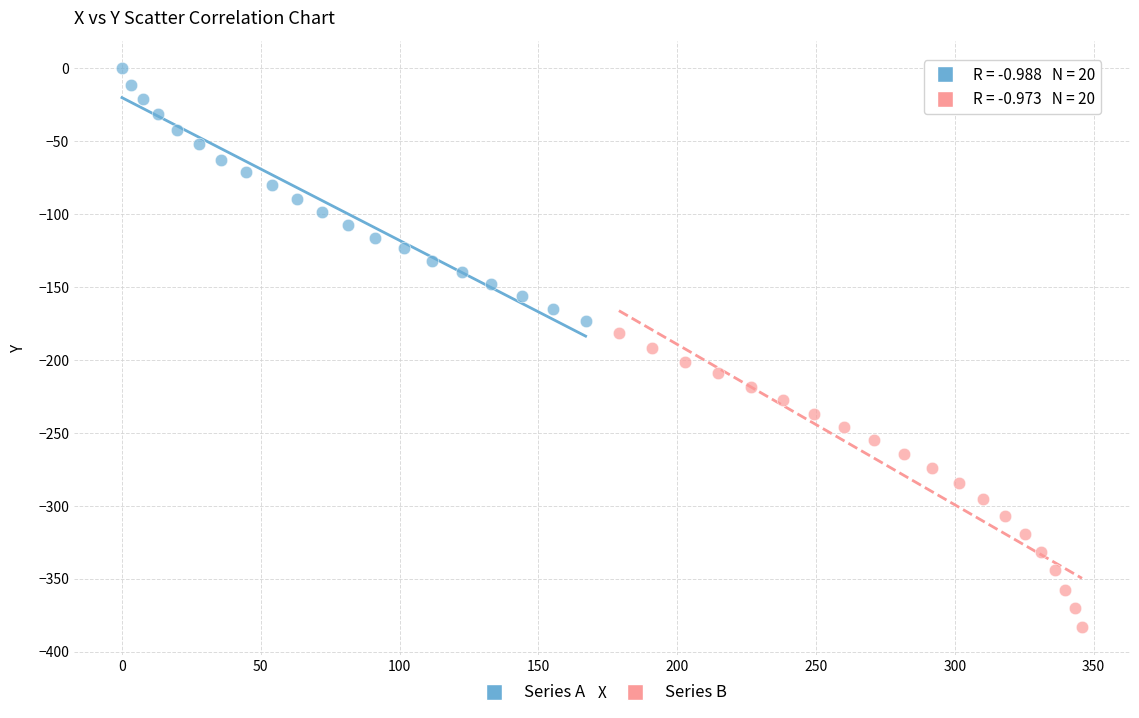

What are all the series names shown in the legend?

Series A, Series B